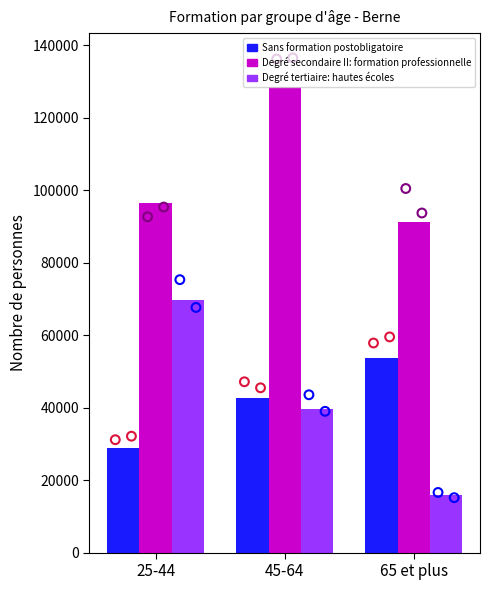

Is the value of Sans formation postobligatoire at 45-64 greater than the value of Degré tertiaire: hautes écoles at 25-44?

No